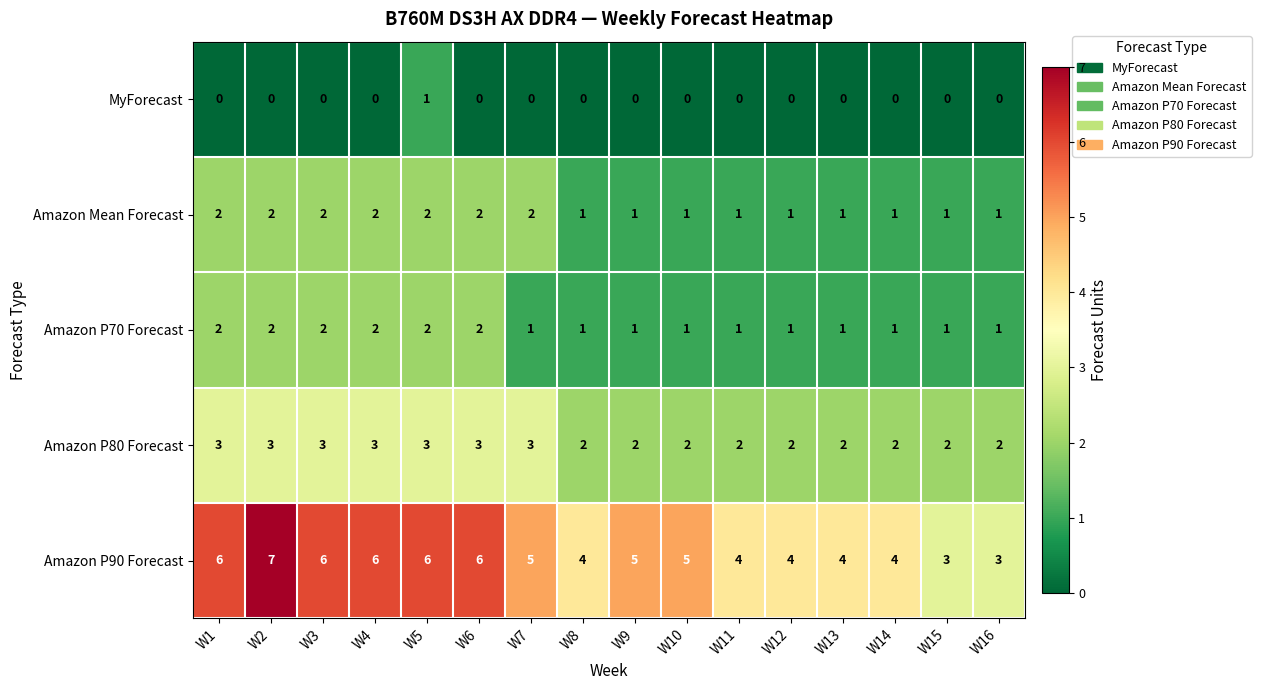

Is the value of MyForecast at W12 greater than the value of Amazon P70 Forecast at W9?

No